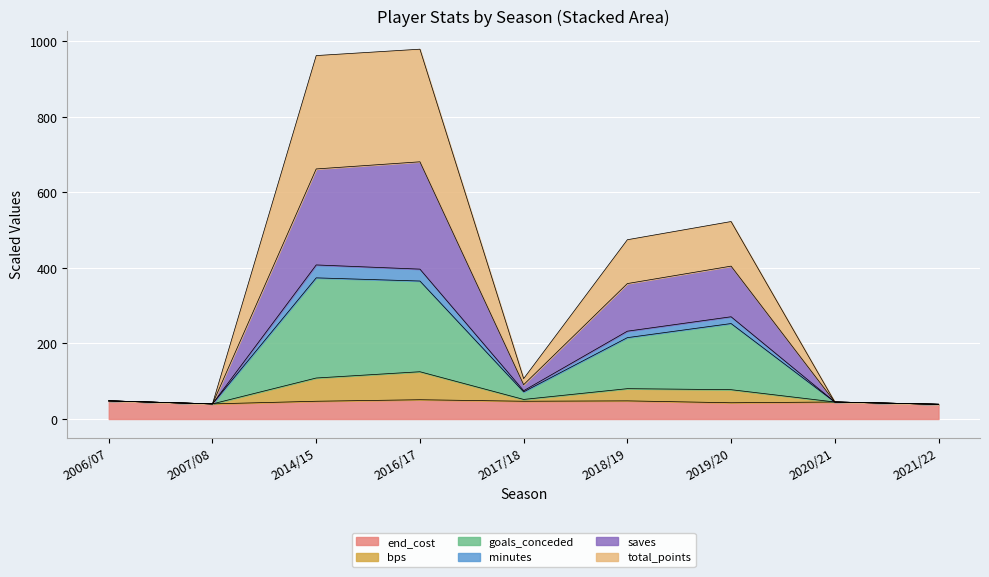

Does the chart display data point markers on the line(s)?

No